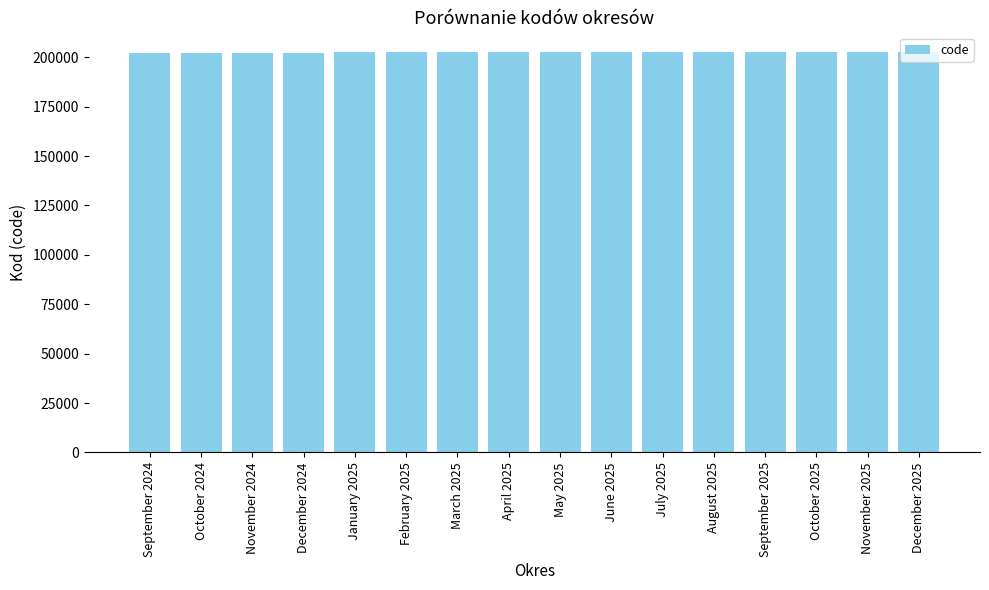

What is the smallest value displayed?

202409